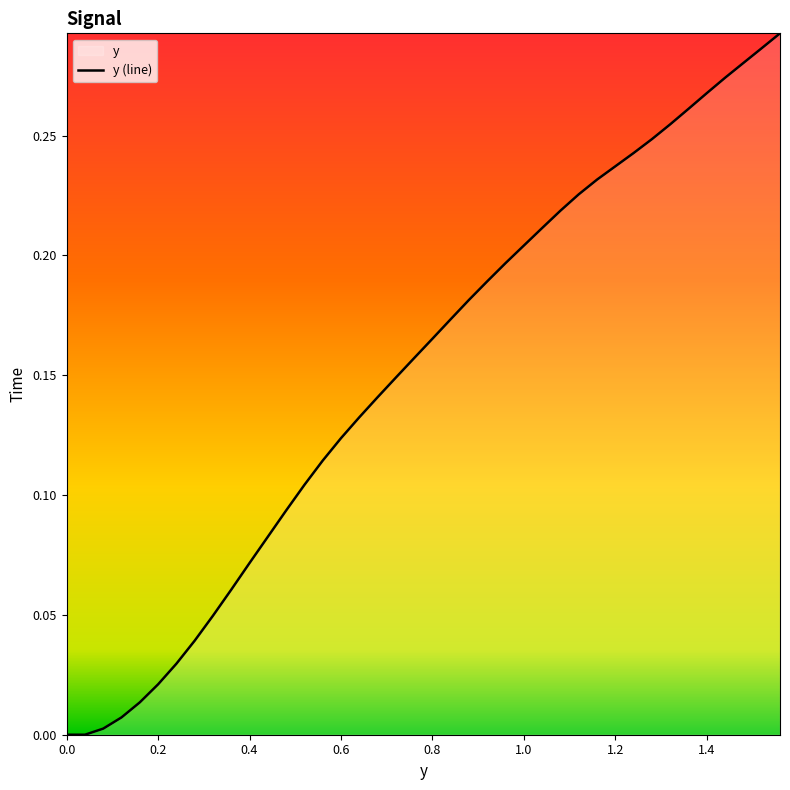

Is it true that the value at 1.4 is 0.5?

False